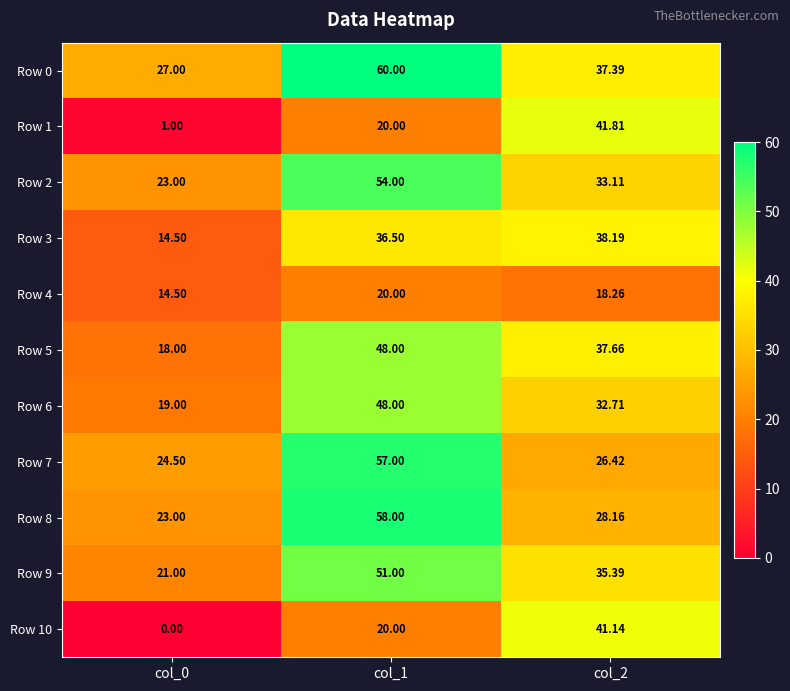

What is the spread (max minus min) of values at col_0?

27.0